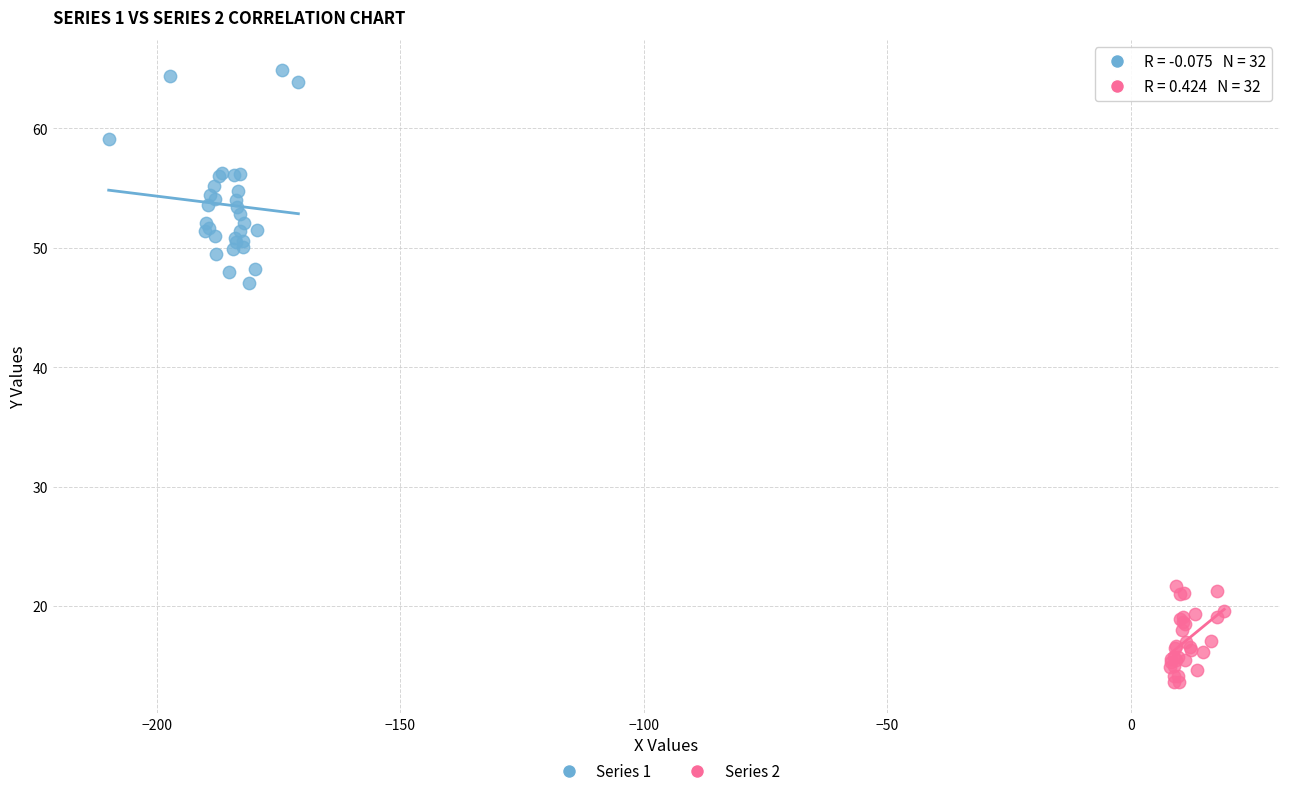

Which series reaches the maximum Y coordinate?

Series 1